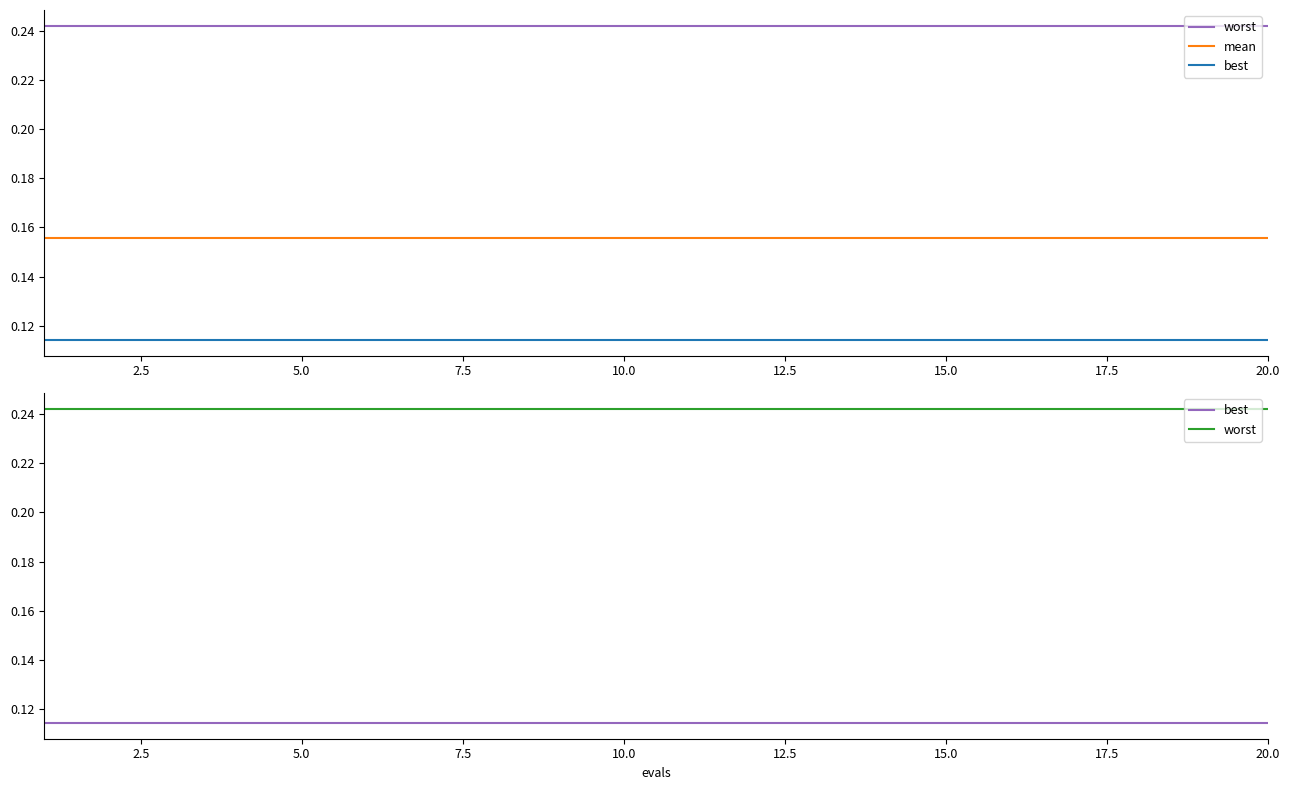

True or false: mean has more than 0 points higher than both neighbors.

False